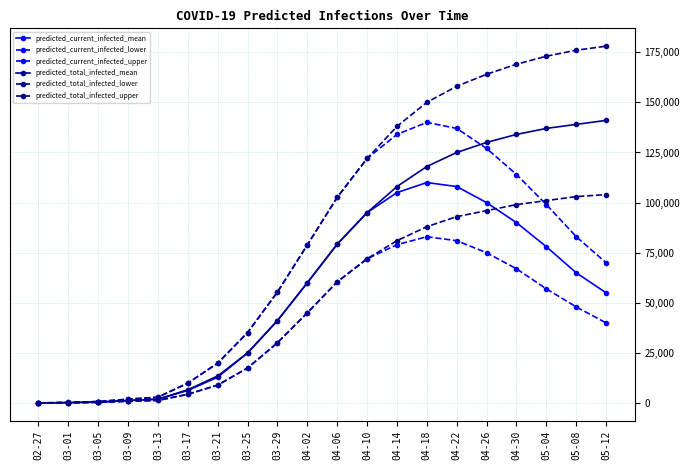

How many lines are shown in the chart?

6